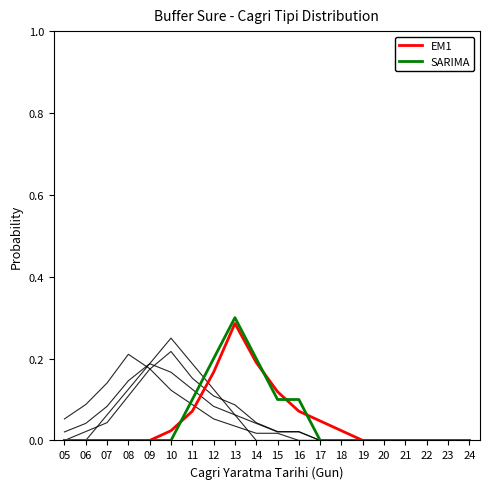

What is the value of the SARIMA point at the 9th from the left?

0.3